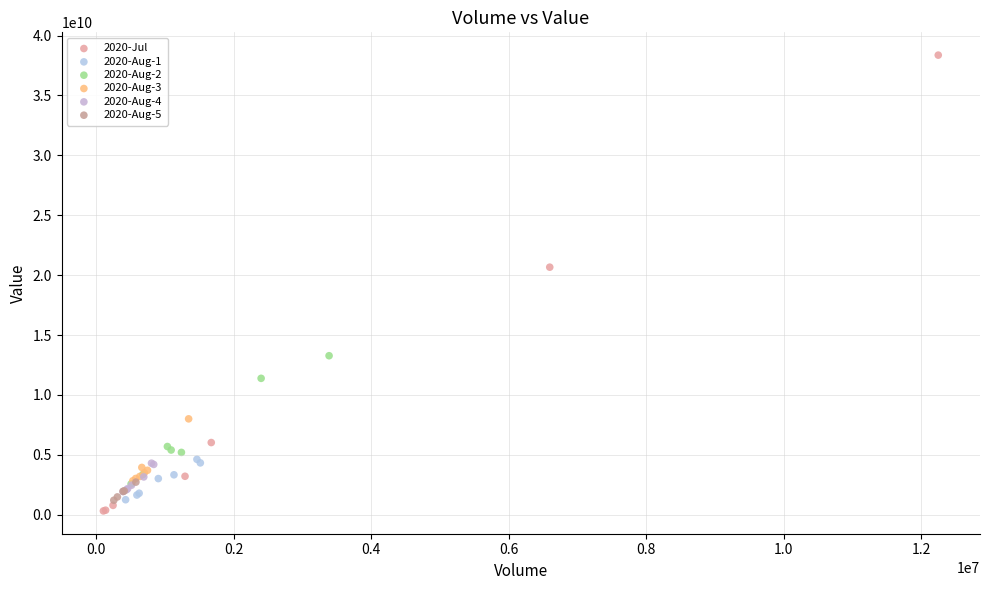

Which series has the widest spread of Y values?

2020-Jul